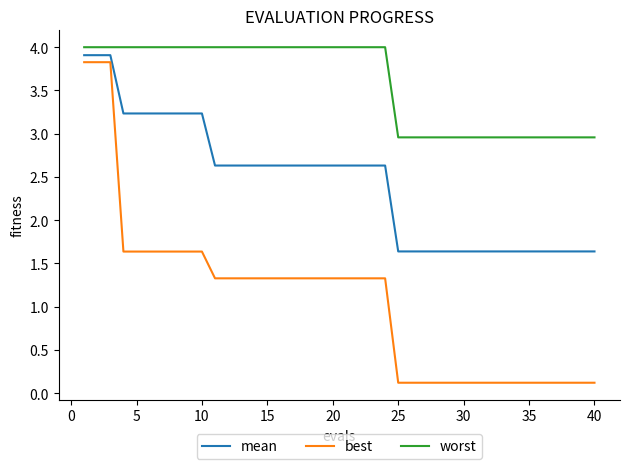

Does the chart have visible grid lines?

No